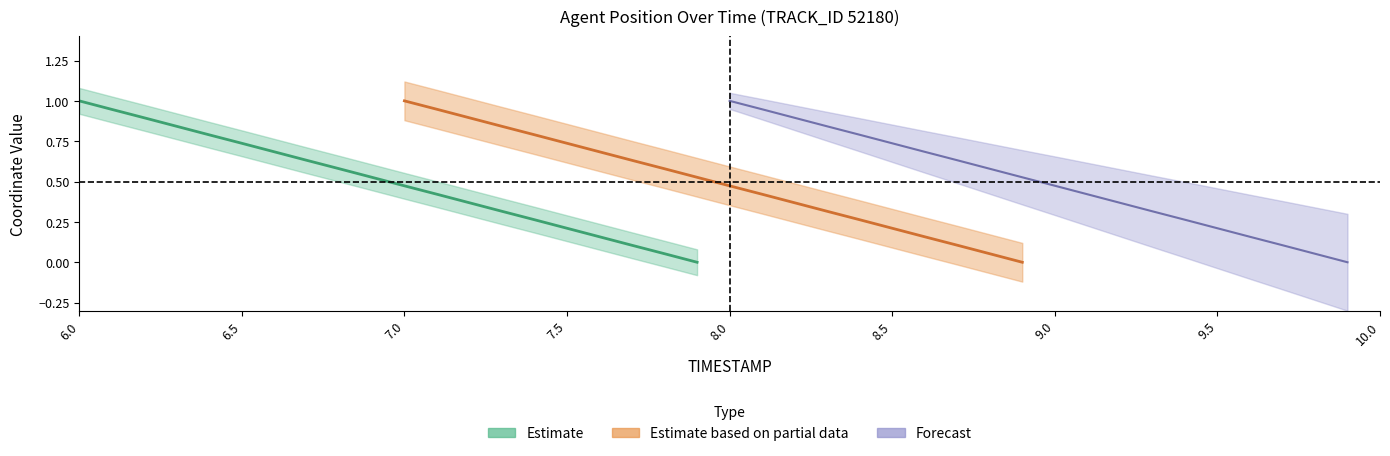

At how many categories does at least one series exceed 0?

19